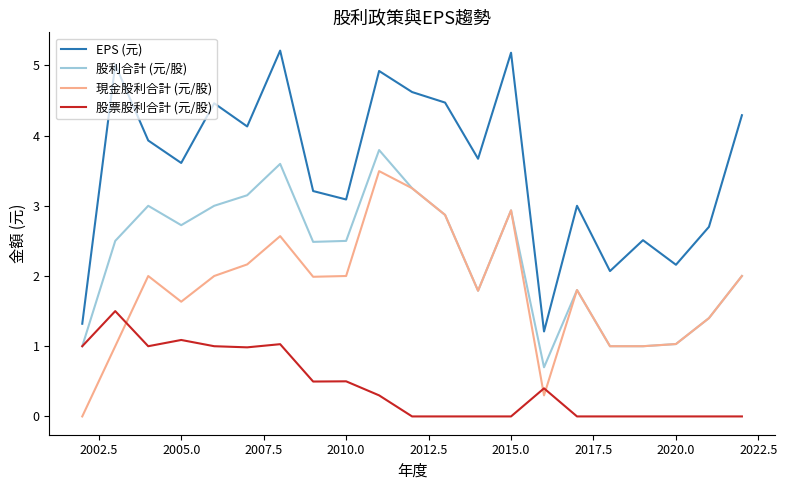

What is the maximum value for 現金股利合計 (元/股)?

3.5